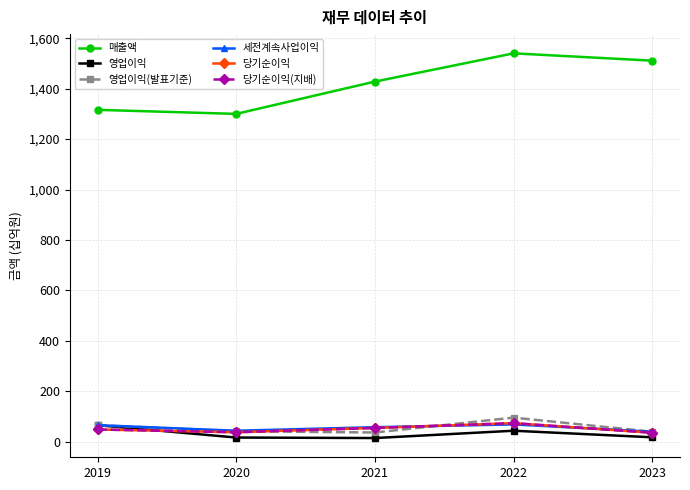

Reading left to right, extract all data points from this chart.

매출액: 1316	1300	1428	1540	1511
영업이익: 66	17	15	44	18
영업이익(발표기준): 66	42	37	96	40
세전계속사업이익: 66	44	58	69	40
당기순이익: 49	38	55	74	36
당기순이익(지배): 49	38	55	74	36